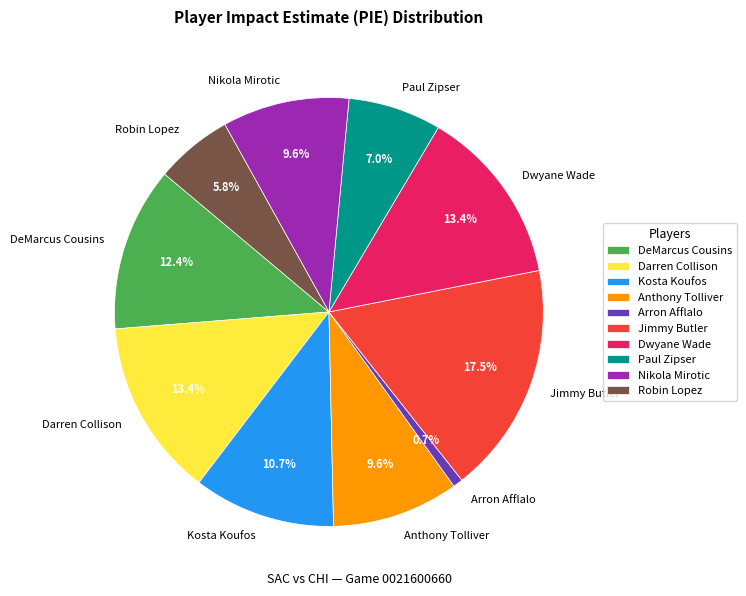

How many segments does this pie chart have?

10